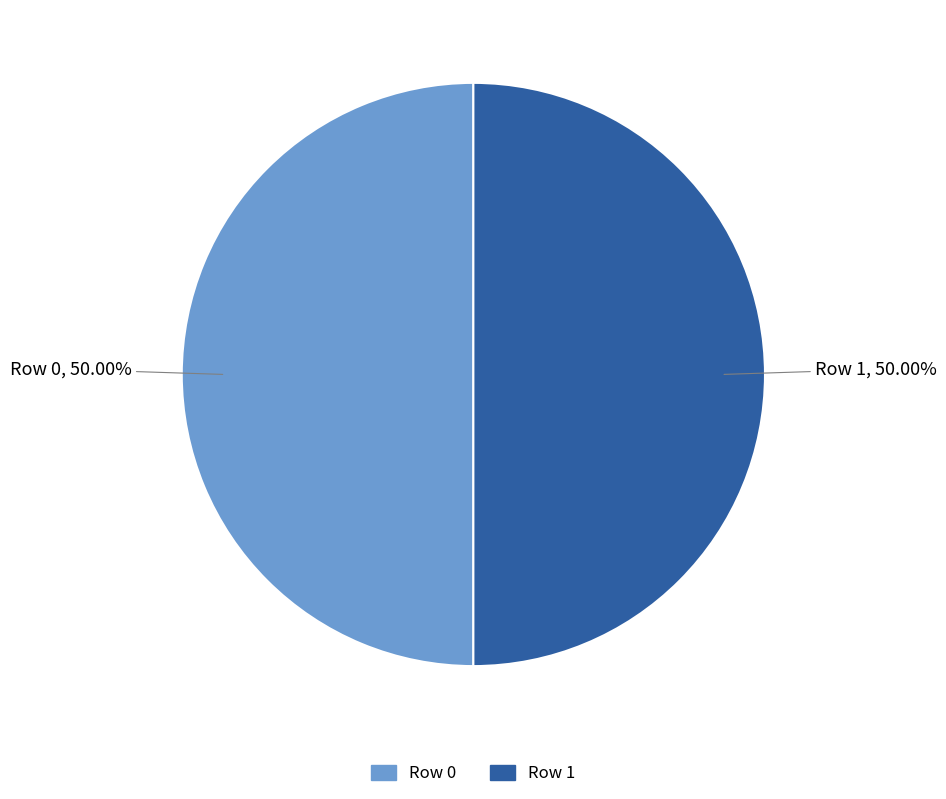

What percentage is NOT represented by Row 0?

50.0%